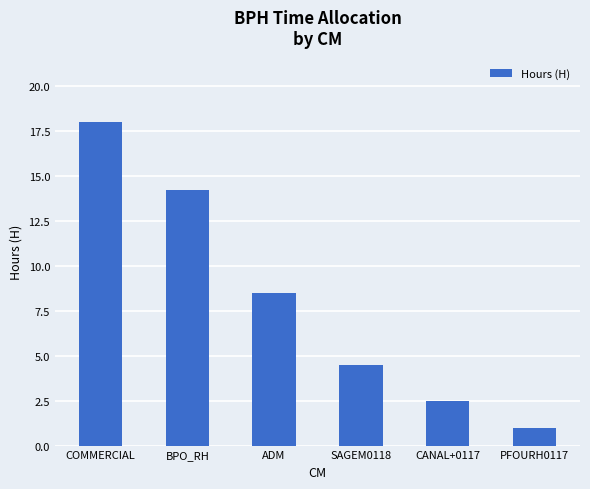

What is the average value?

8.1